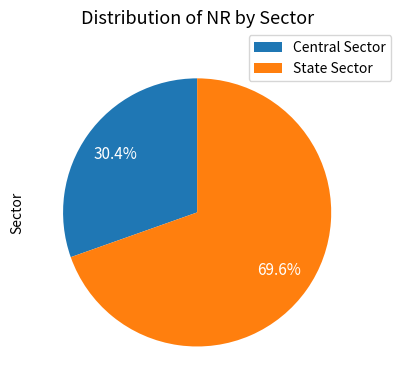

To the nearest percent, what portion does Central Sector represent?

30%